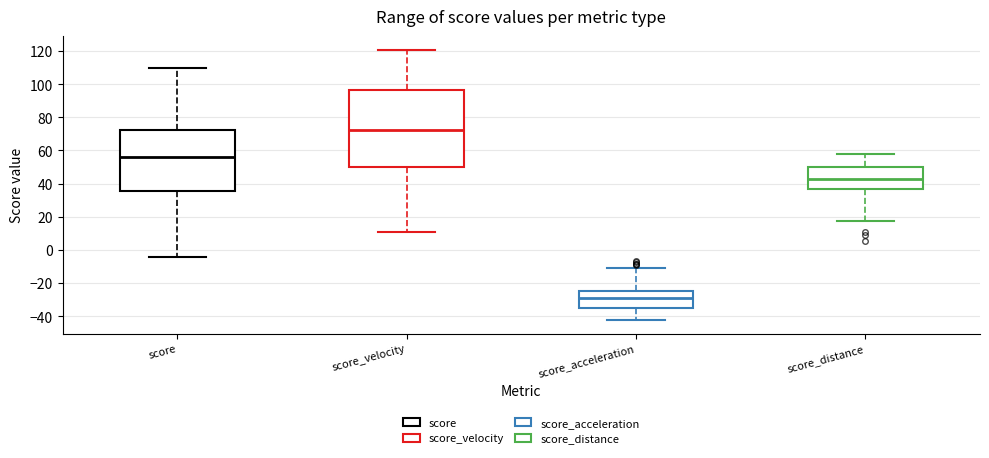

Reading left to right, read every box against the y-axis: the position of its median line, the range the box covers, and the ends of its whiskers. The values are not printed on the chart, so give them approximately, as read against the axis.

score: median 56, box 36 to 72, whiskers -4 to 110
score_velocity: median 72, box 50 to 96, whiskers 10 to 120
score_acceleration: median -28, box -36 to -24, whiskers -42 to -12
score_distance: median 42, box 36 to 50, whiskers 18 to 58